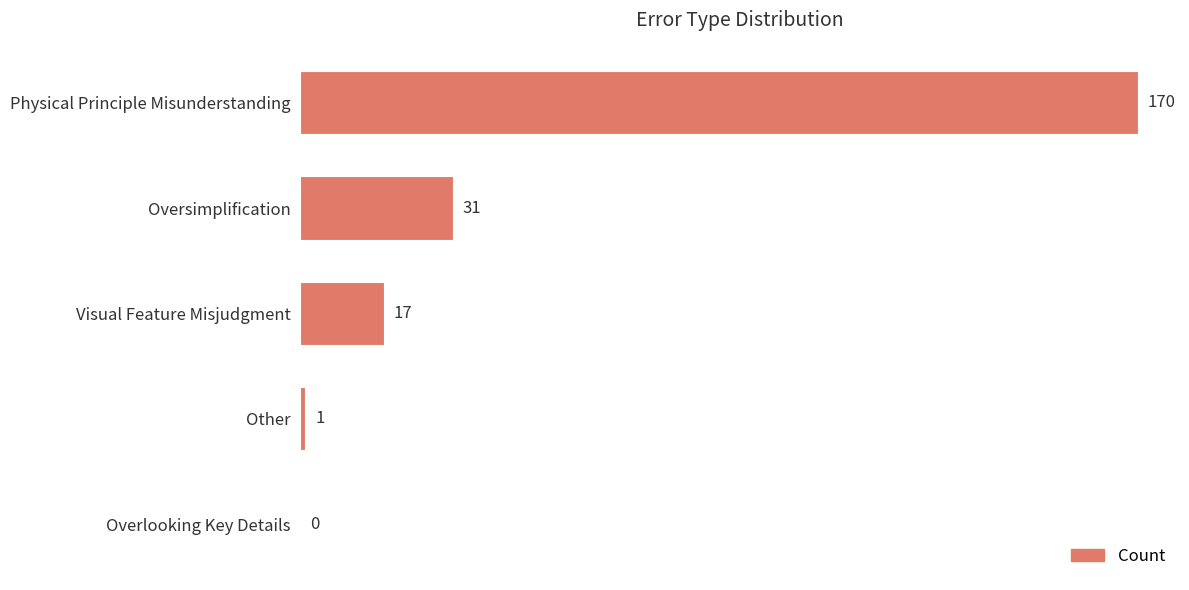

What is the sum of all values?

219